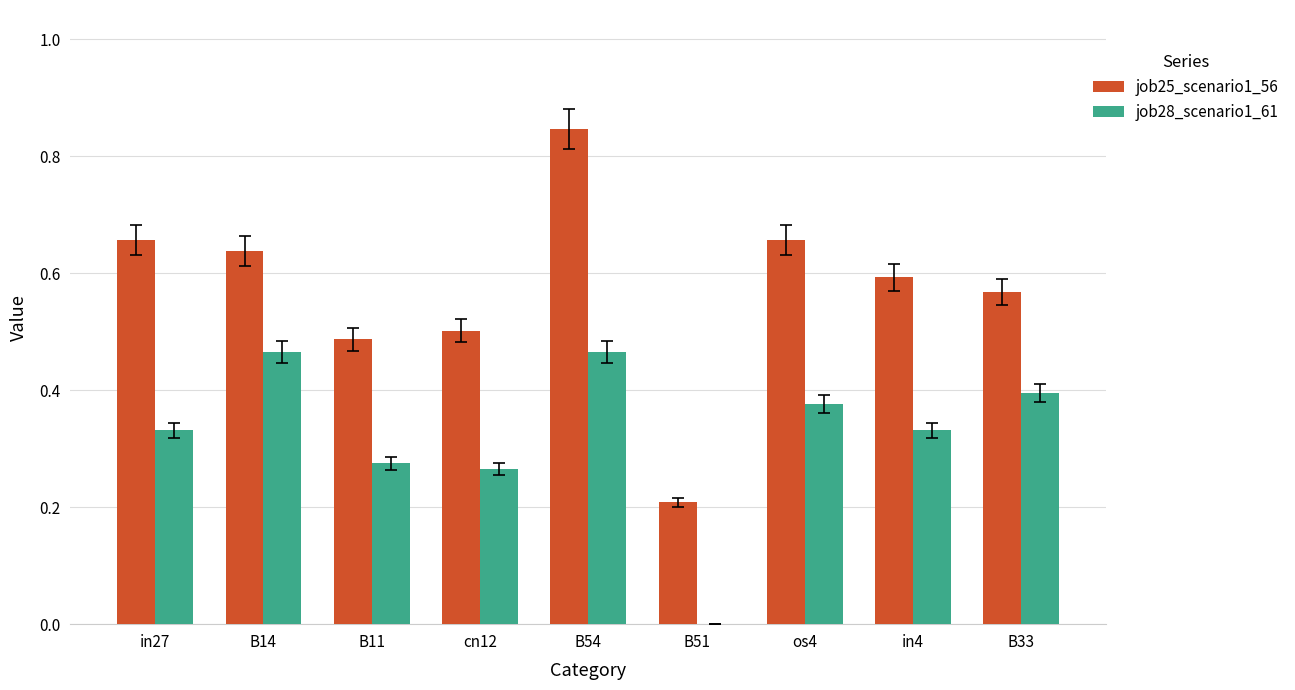

Are the bars grouped side by side (vs. stacked)?

Yes